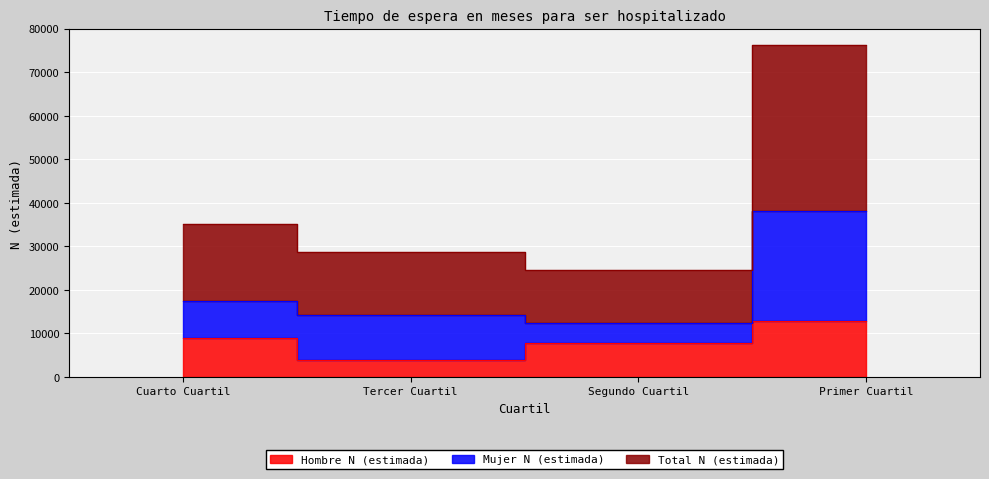

Rank the categories by Hombre N (estimada) value from highest to lowest.

Primer Cuartil, Cuarto Cuartil, Segundo Cuartil, Tercer Cuartil